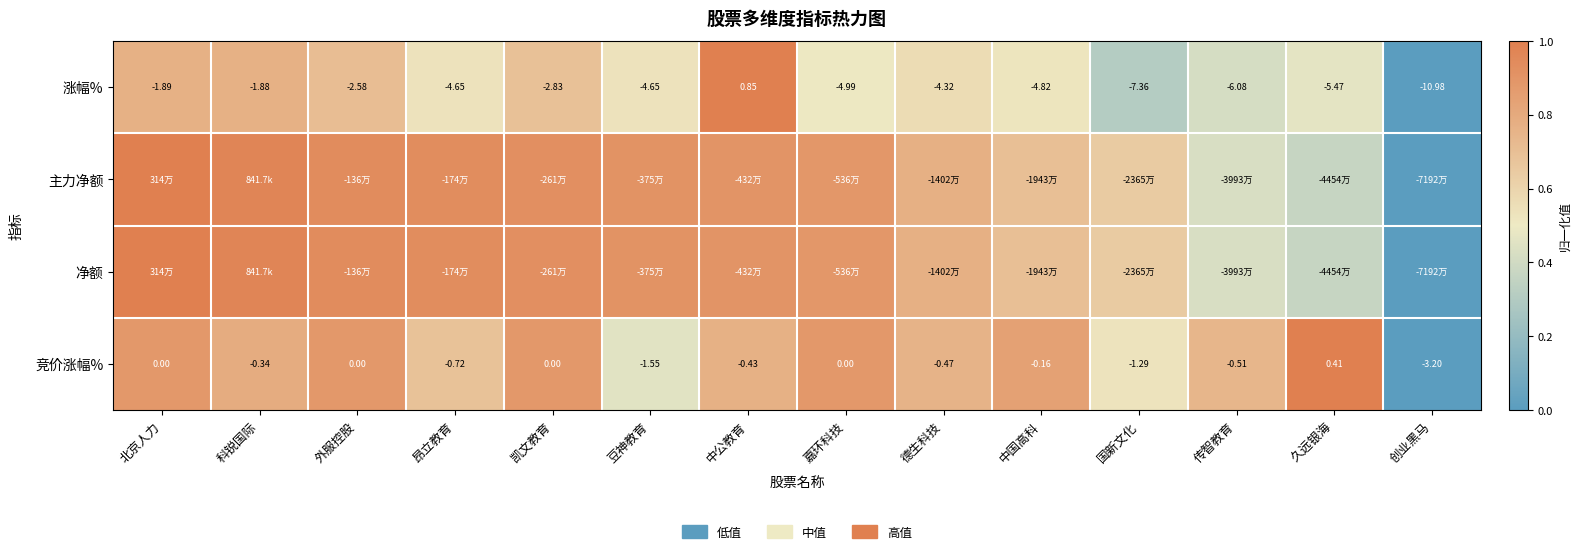

Which category has the lowest value in the 涨幅% series?

创业黑马